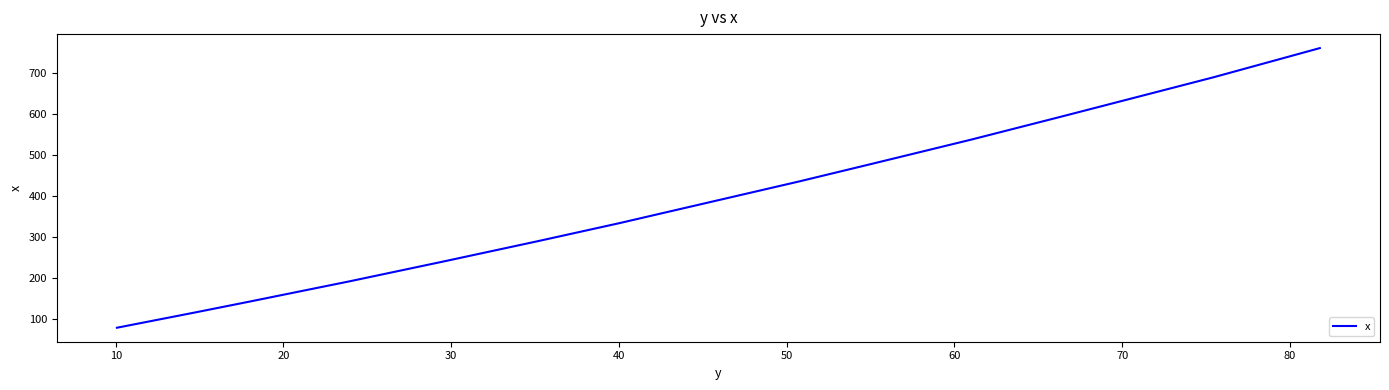

What is the minimum value shown in the chart?

77.6